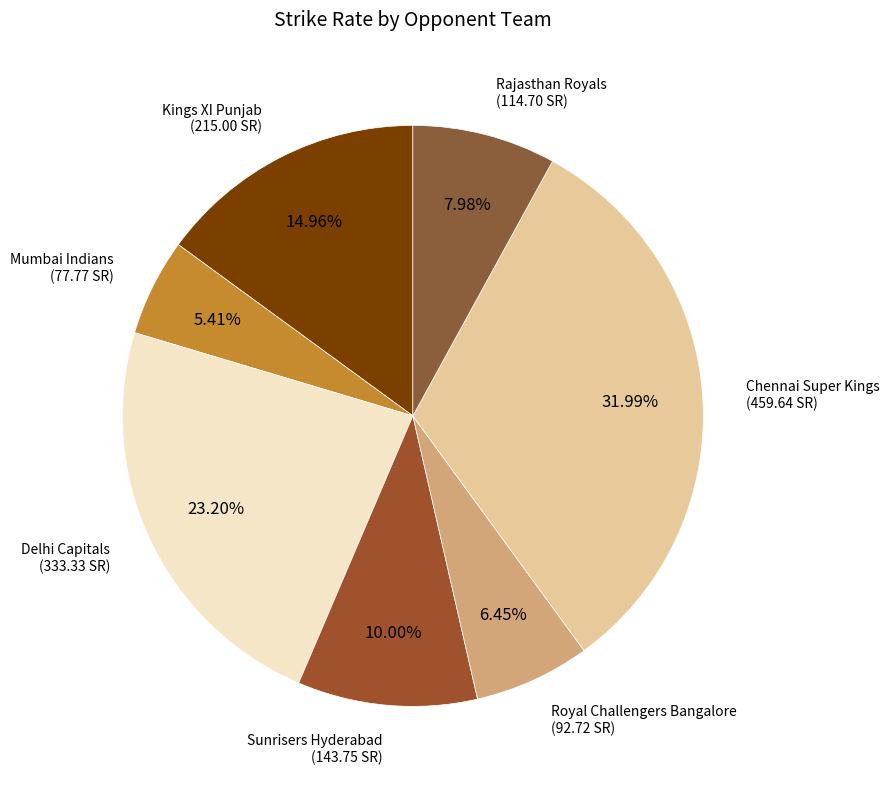

What percentage is the Sunrisers Hyderabad slice, to the nearest percent?

10%